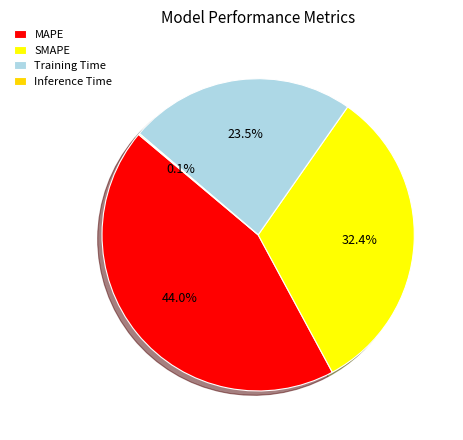

What is the ratio of the value at SMAPE to the value at MAPE?

0.7